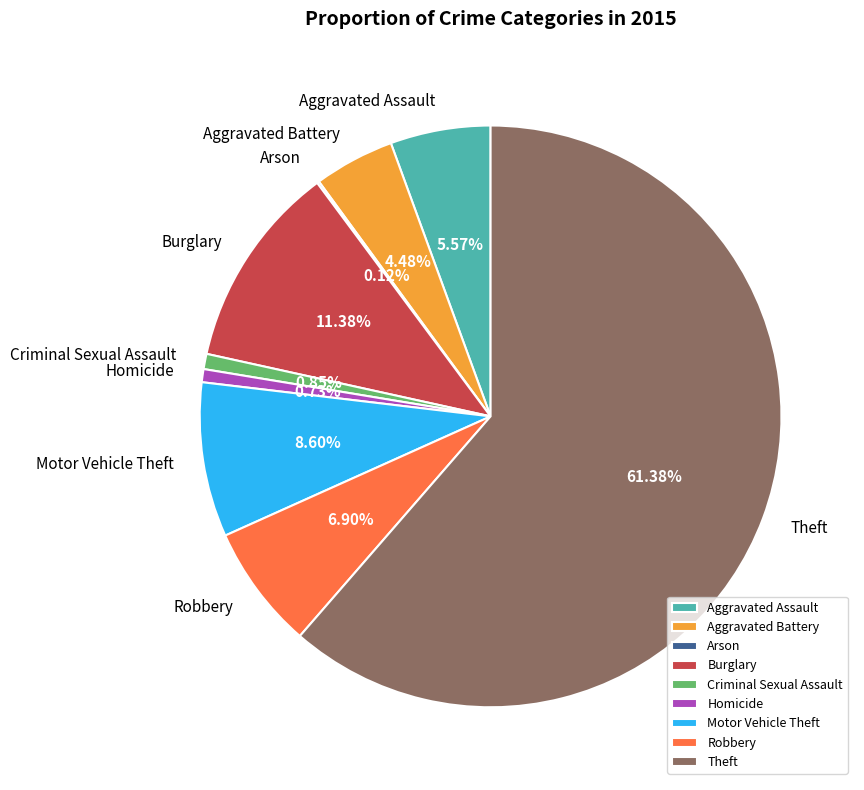

True or false: Homicide accounts for 1% of the total.

True